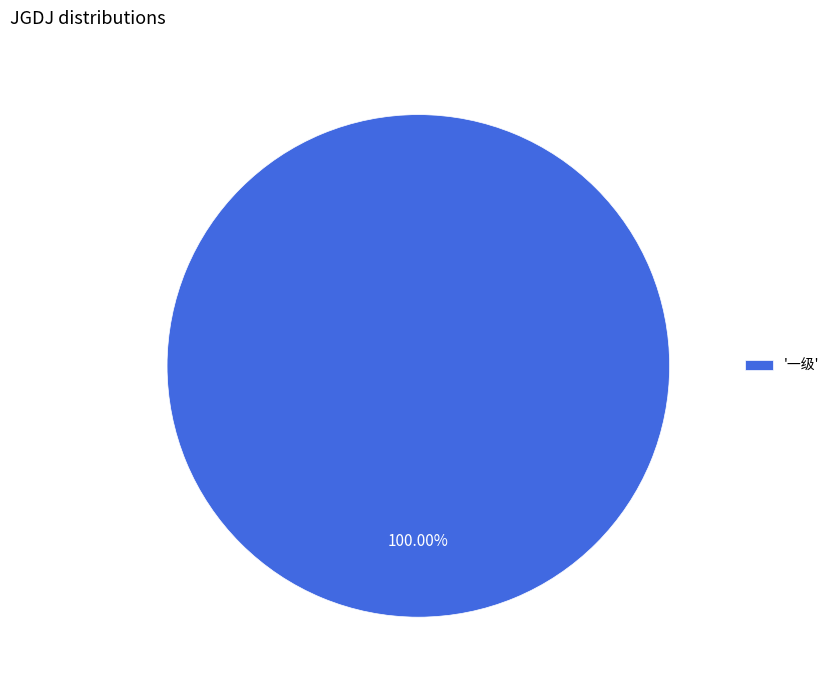

Is there a majority slice in this chart?

Yes